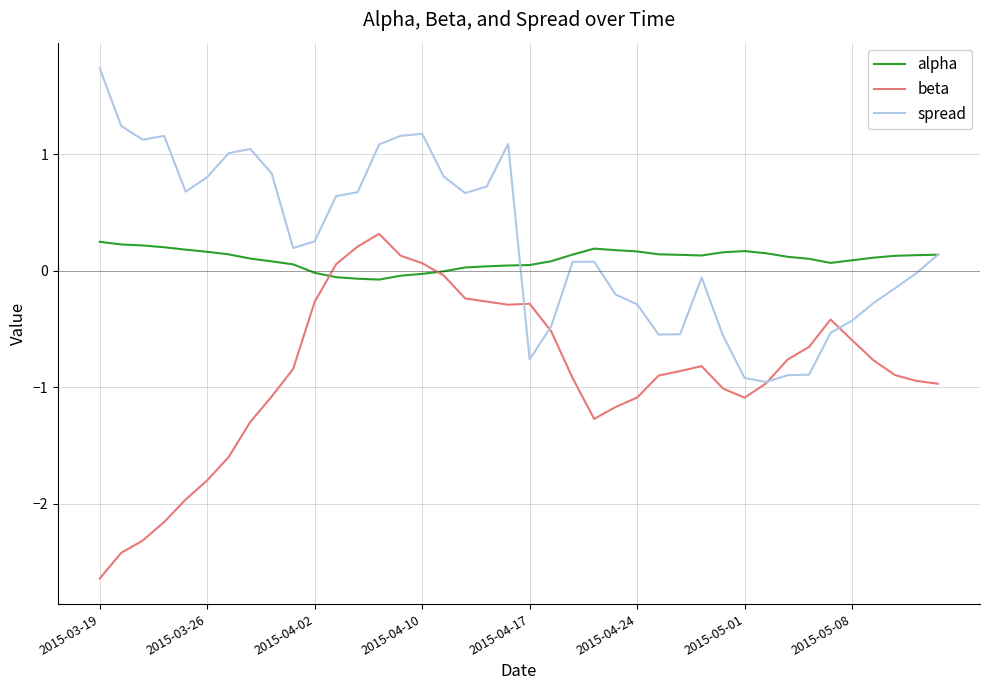

What is the greatest value displayed?

1.7